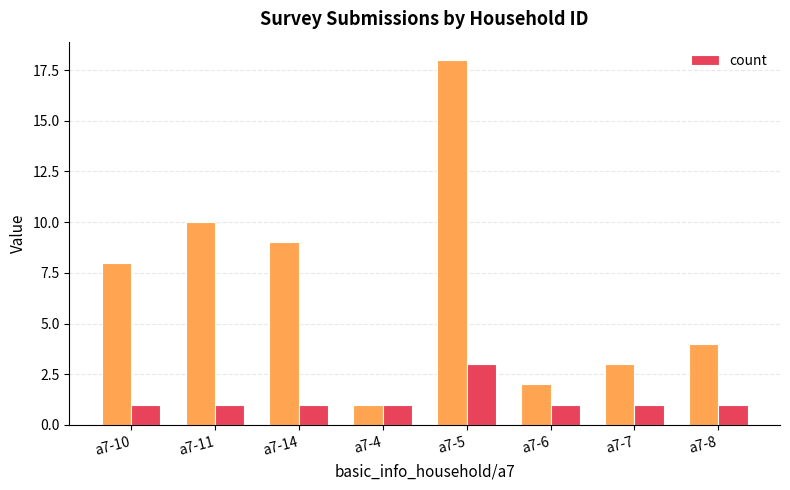

Which label corresponds to the smallest value in the chart?

a7-10